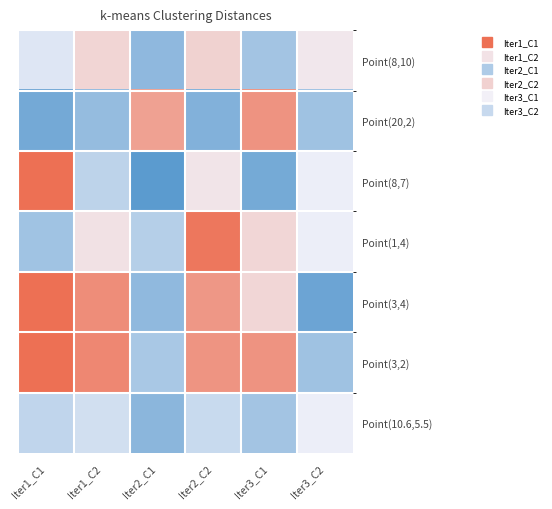

At which category is the sum across all series the highest?

Iter1_C1